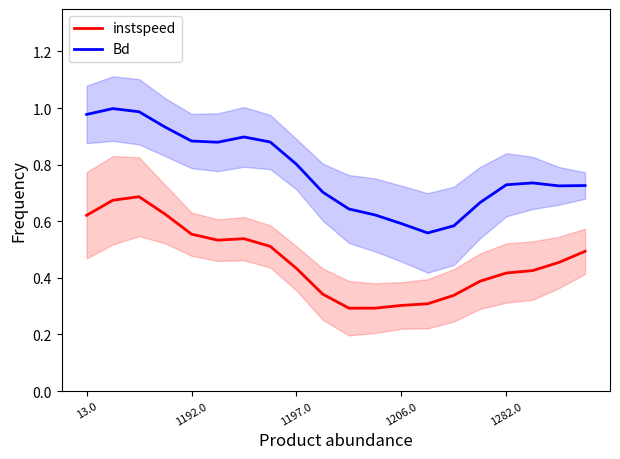

What is the value of the instspeed point at the 2nd from the left?

0.7